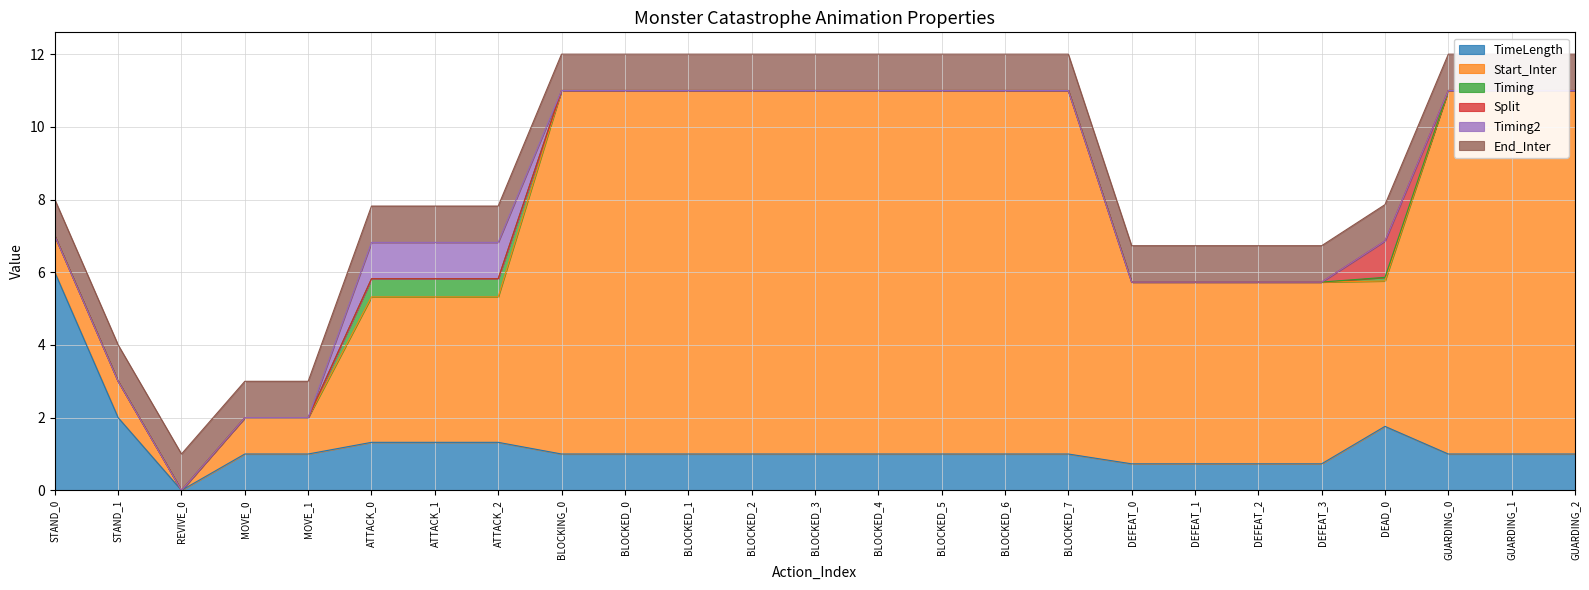

Which series has the largest range (max minus min)?

Start_Inter